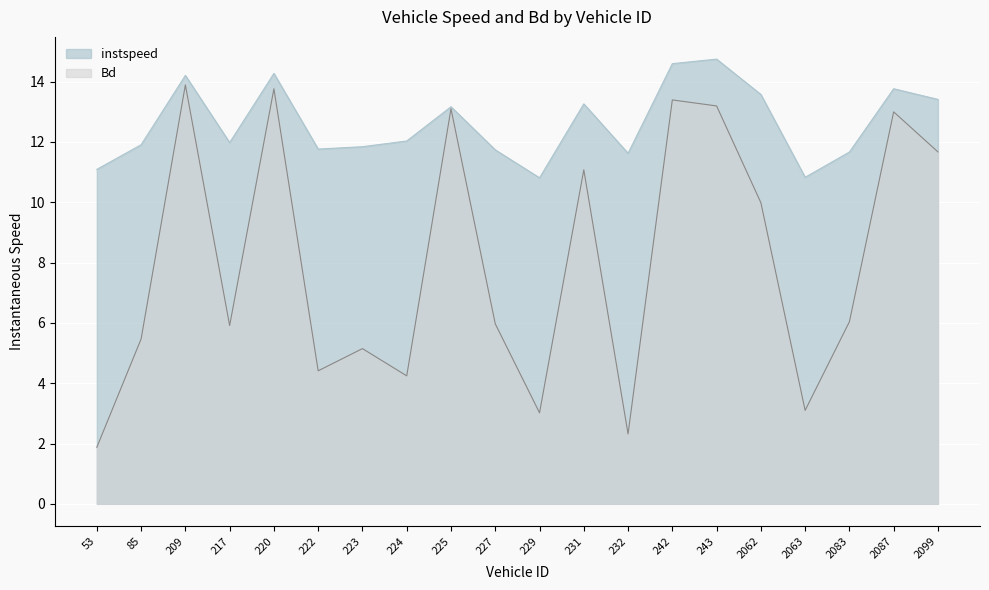

Reading left to right, list all the values displayed in this chart.

instspeed: 53=11.1	85=11.9	209=14.2	217=12.0	220=14.3	222=11.8	223=11.8	224=12.0	225=13.2	227=11.7	229=10.8	231=13.3	232=11.6	242=14.6	243=14.7	2062=13.6	2063=10.8	2083=11.7	2087=13.8	2099=13.4
Bd: 53=1.9	85=5.5	209=13.9	217=5.9	220=13.8	222=4.4	223=5.1	224=4.2	225=13.1	227=6.0	229=3.0	231=11.1	232=2.3	242=13.4	243=13.2	2062=10.0	2063=3.1	2083=6.0	2087=13.0	2099=11.7